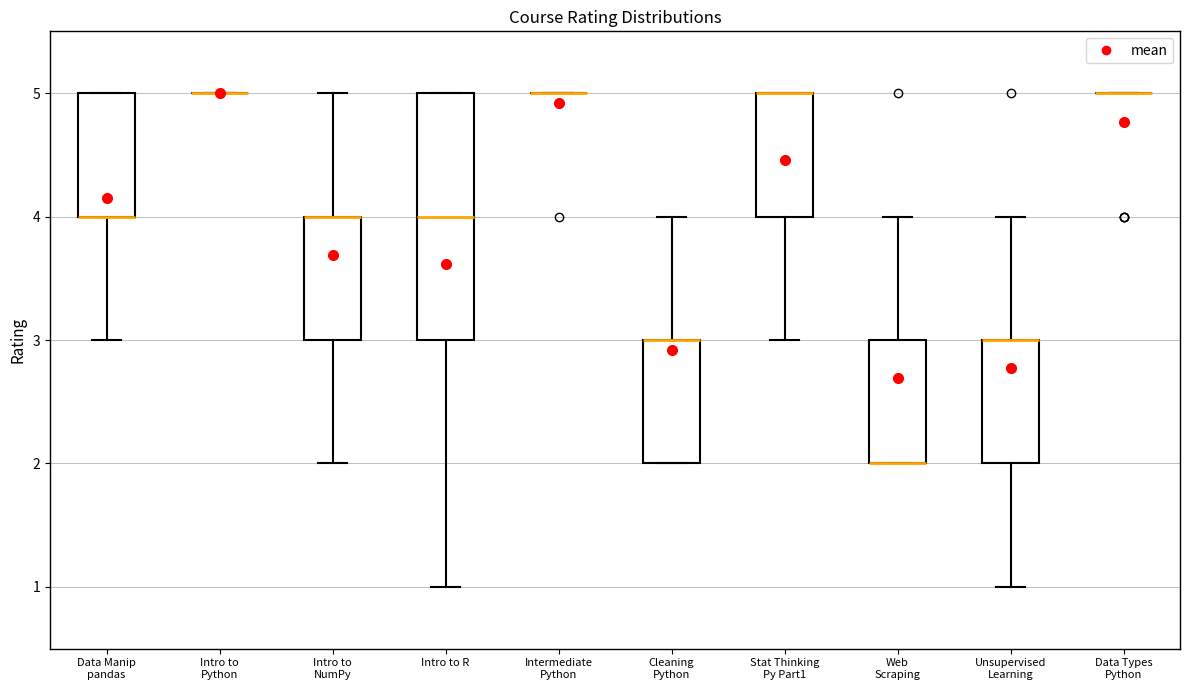

Reading left to right, read every box against the y-axis: the position of its median line, the range the box covers, and the ends of its whiskers. The values are not printed on the chart, so give them approximately, as read against the axis.

Data Manip pandas: median 4 (drawn on the box's lower edge), box 4 to 5, whiskers 3 to 5
Intro to Python: box collapsed to a line at 5, whiskers 5 to 5
Intro to NumPy: median 4 (drawn on the box's upper edge), box 3 to 4, whiskers 2 to 5
Intro to R: median 4, box 3 to 5, whiskers 1 to 5
Intermediate Python: box collapsed to a line at 5, whiskers 5 to 5
Cleaning Python: median 3 (drawn on the box's upper edge), box 2 to 3, whiskers 2 to 4
Stat Thinking Py Part1: median 5 (drawn on the box's upper edge), box 4 to 5, whiskers 3 to 5
Web Scraping: median 2 (drawn on the box's lower edge), box 2 to 3, whiskers 2 to 4
Unsupervised Learning: median 3 (drawn on the box's upper edge), box 2 to 3, whiskers 1 to 4
Data Types Python: box collapsed to a line at 5, whiskers 5 to 5